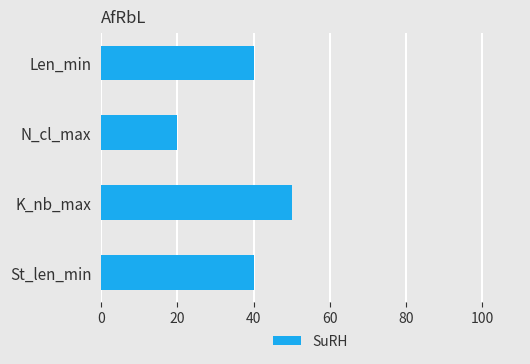

What is the difference between the maximum and minimum values?

30